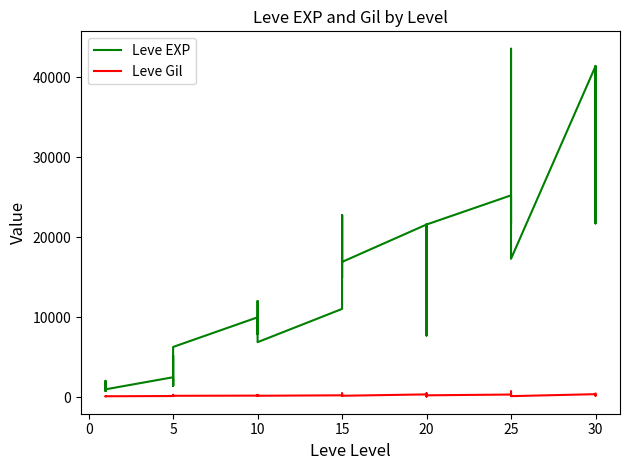

True or false: Leve Gil and Leve EXP cross at least once.

False